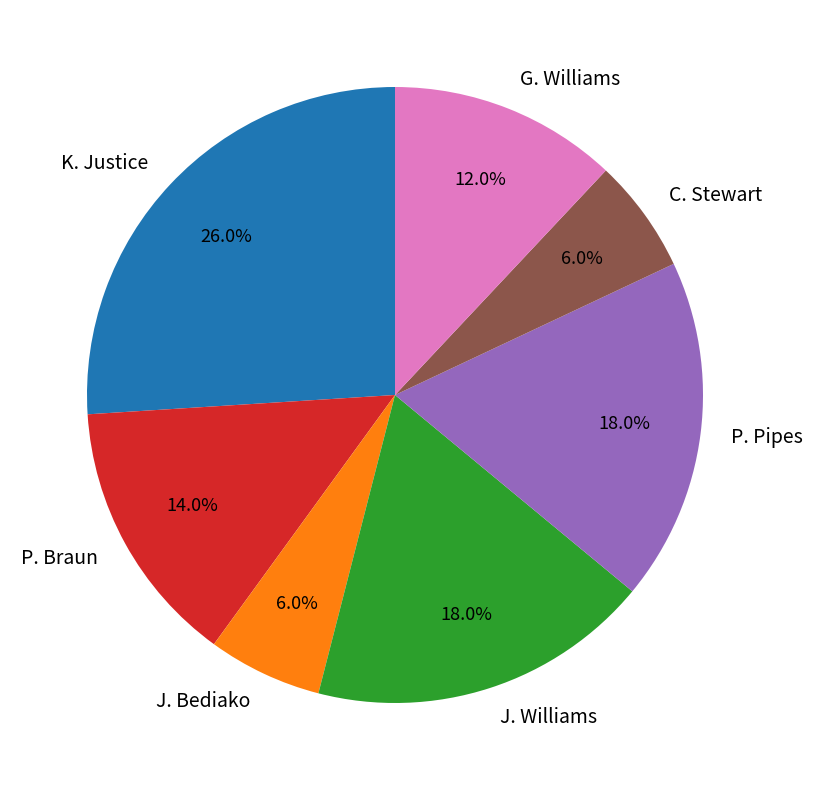

Is it true that K. Justice is 26% of the pie?

True